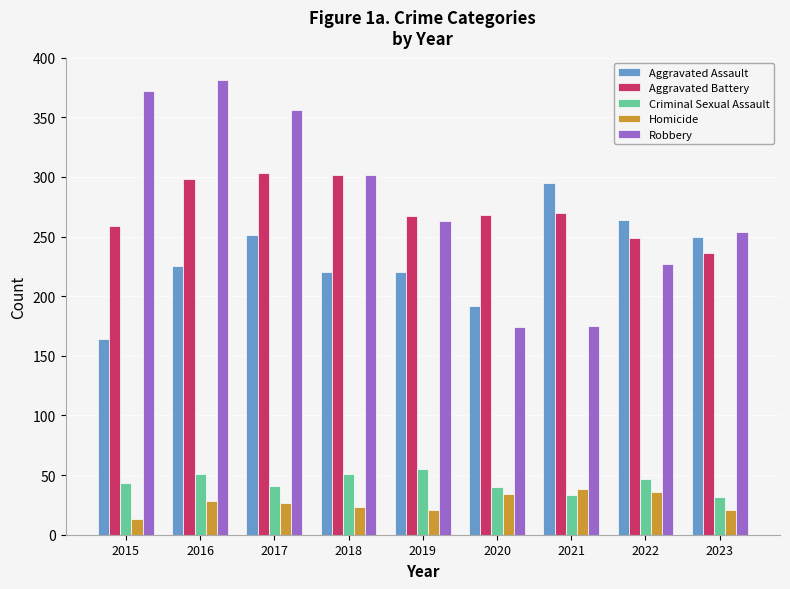

What are all the series names shown in the legend?

Aggravated Assault, Aggravated Battery, Criminal Sexual Assault, Homicide, Robbery